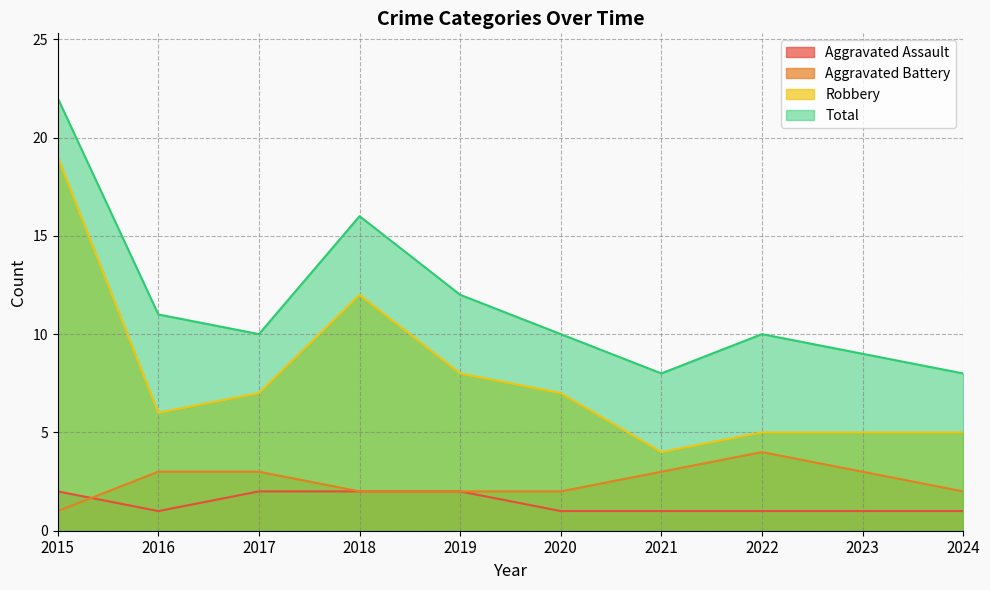

Which label corresponds to the largest value in the chart?

2015